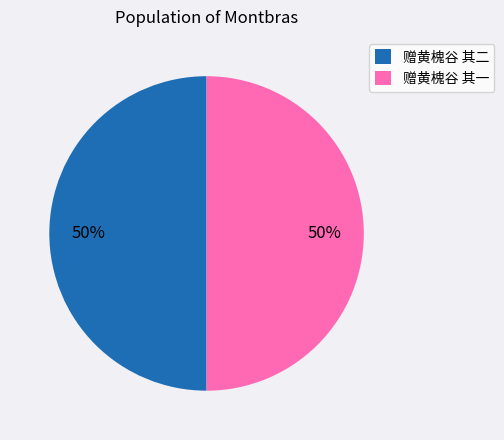

To the nearest percent, what portion does 赠黄槐谷 其一 represent?

50%